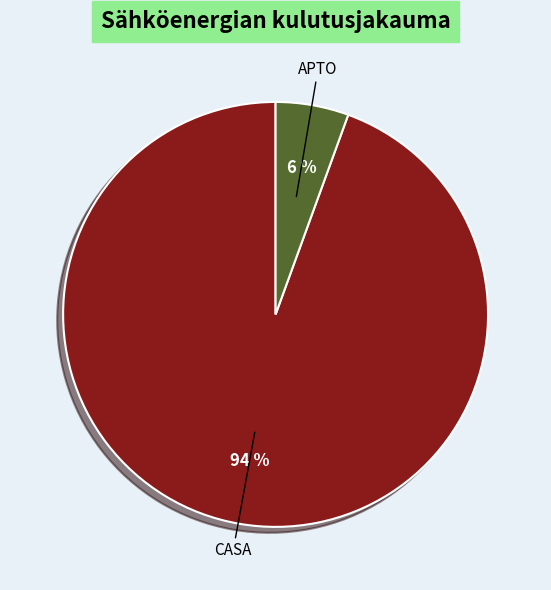

To the nearest percent, what is the average slice percentage?

50%